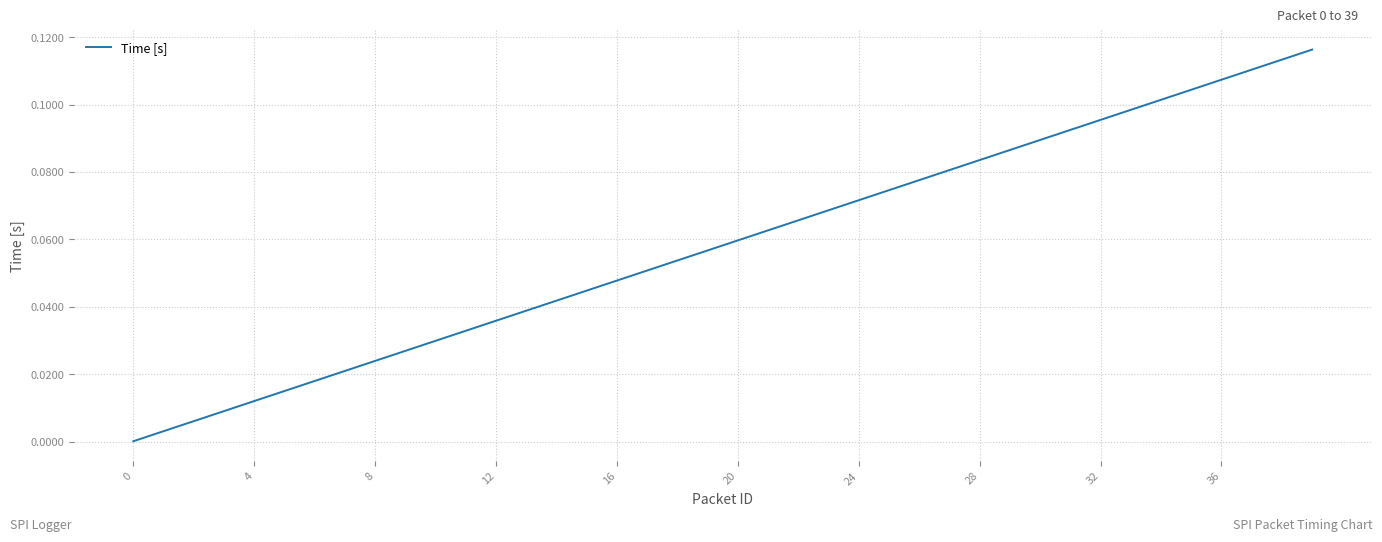

The chart shows a value of 0.2 at 36. True or false?

False